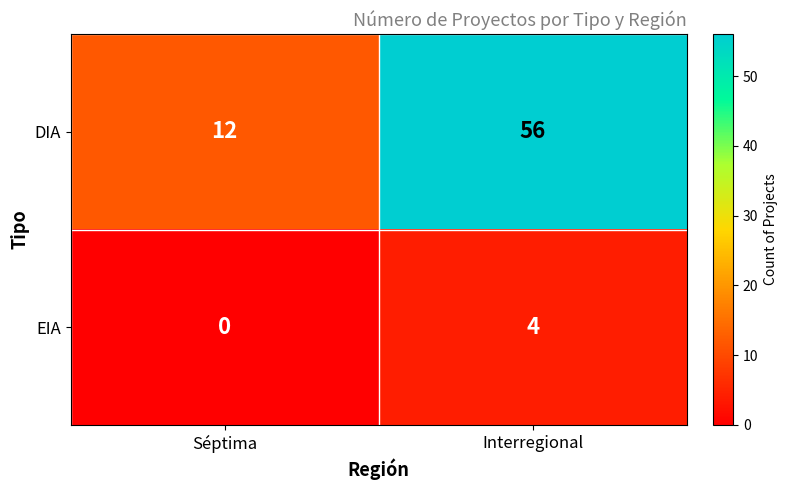

Rank the series by their maximum value, from lowest to highest.

EIA, DIA